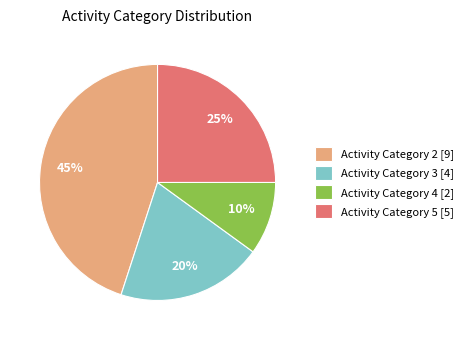

Is it true that Activity Category 4 is 10% of the pie?

True